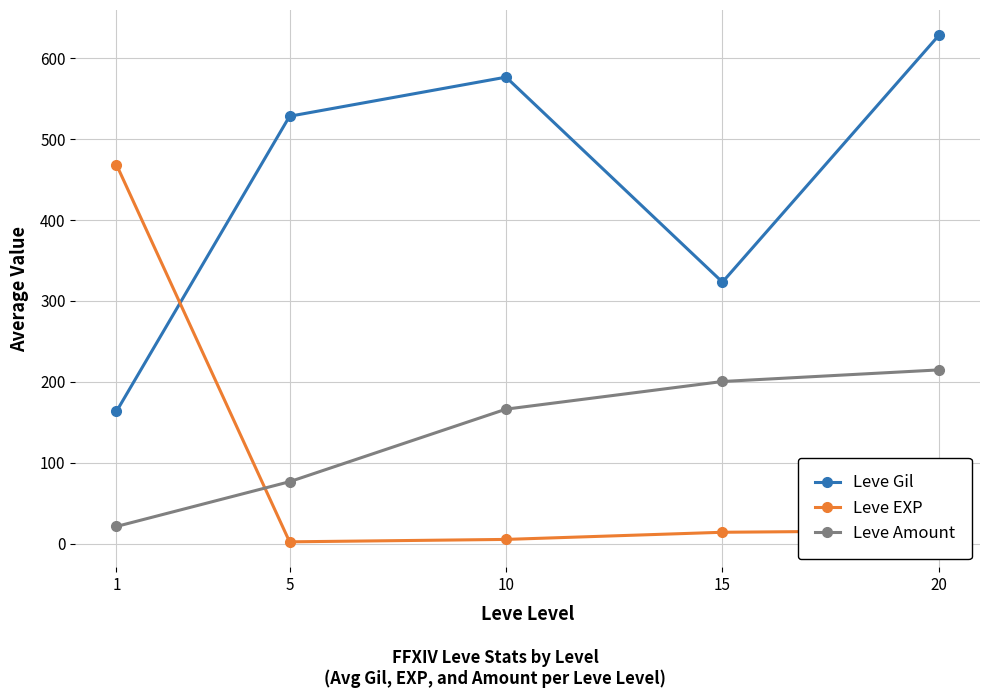

Which series changed the most between 10 and 15?

Leve Gil